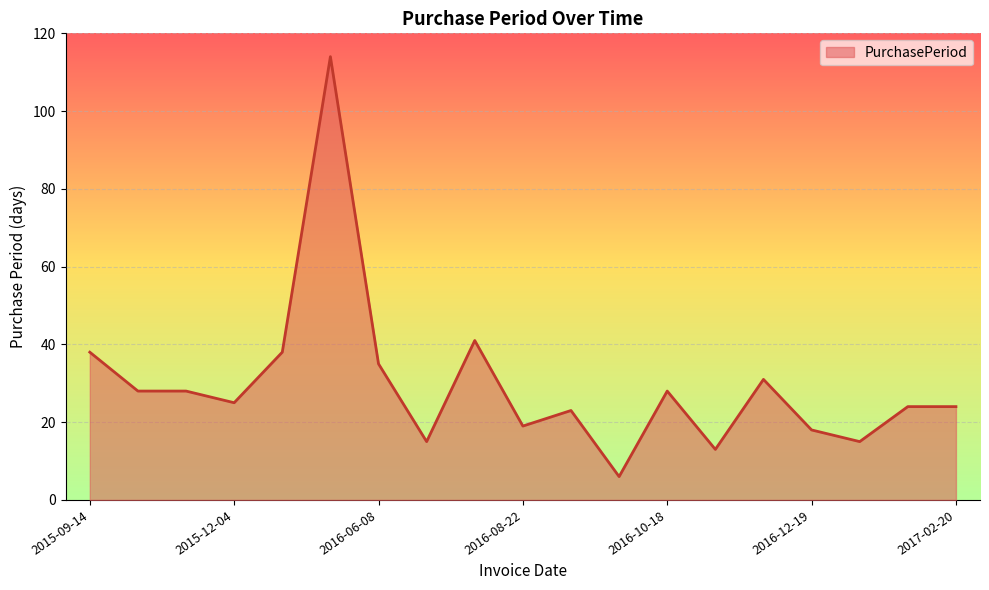

What is the difference between the maximum and minimum values?

108